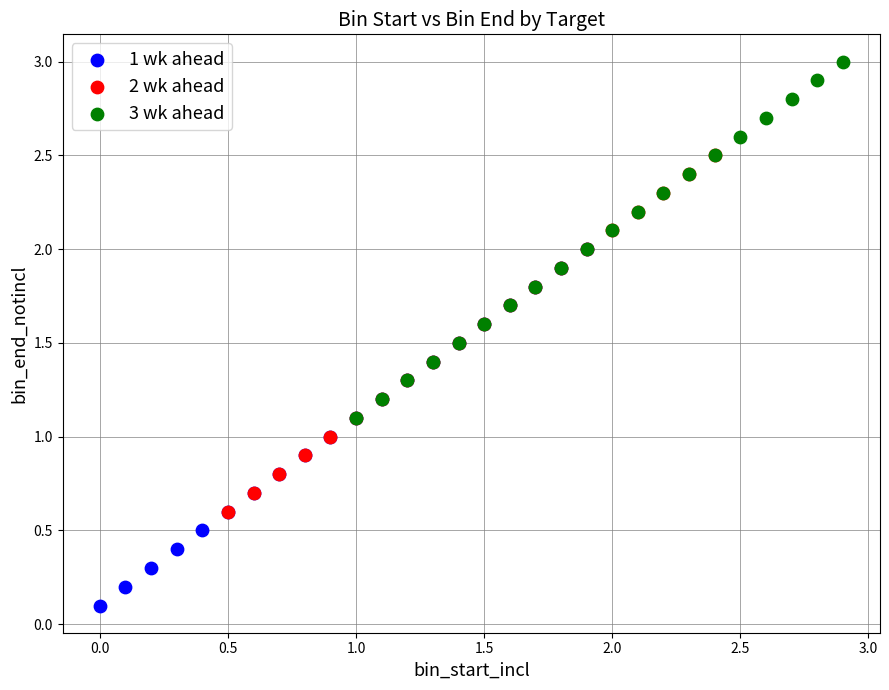

Which series contains the lowest Y value?

1 wk ahead